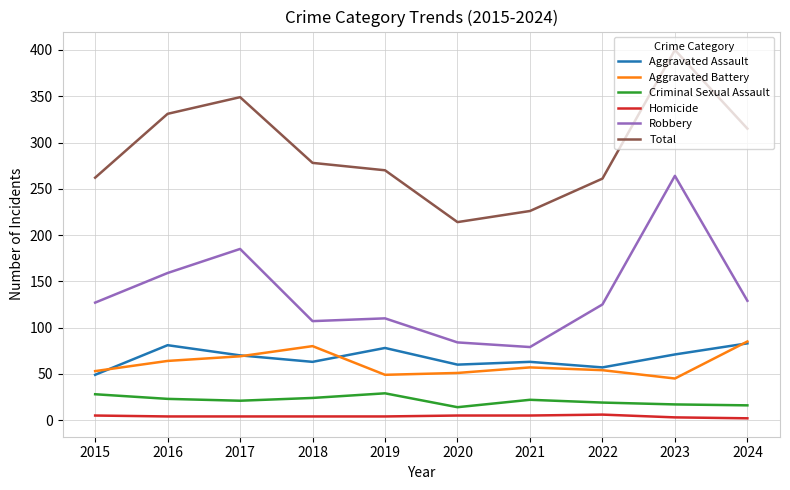

What is the total value across all series at 2016?

662